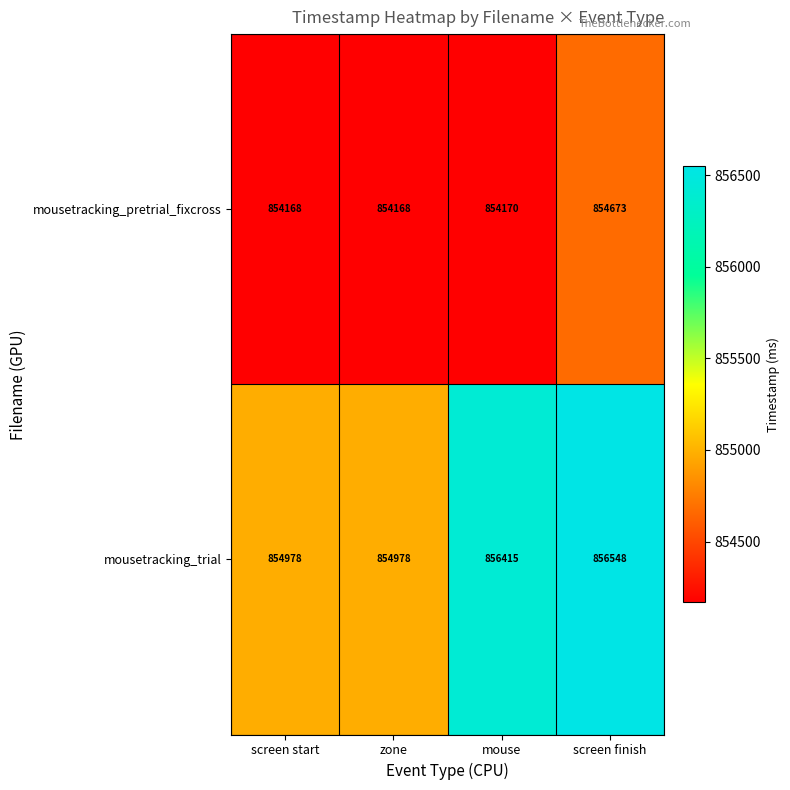

Count the number of categories in the chart.

4